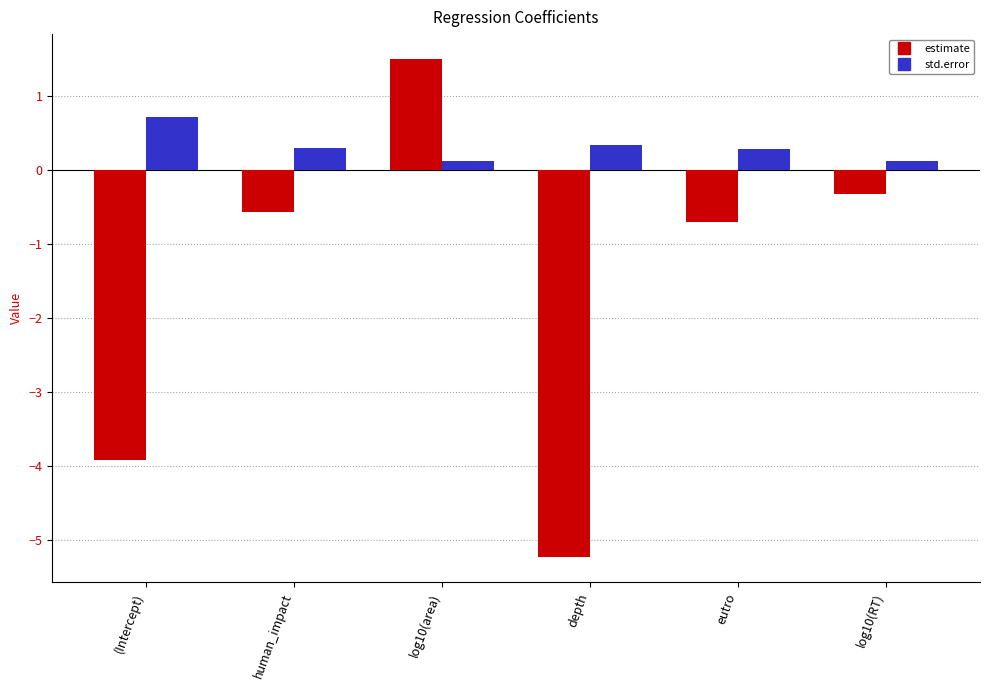

What is the label of the 6th bar from the right?

(Intercept)